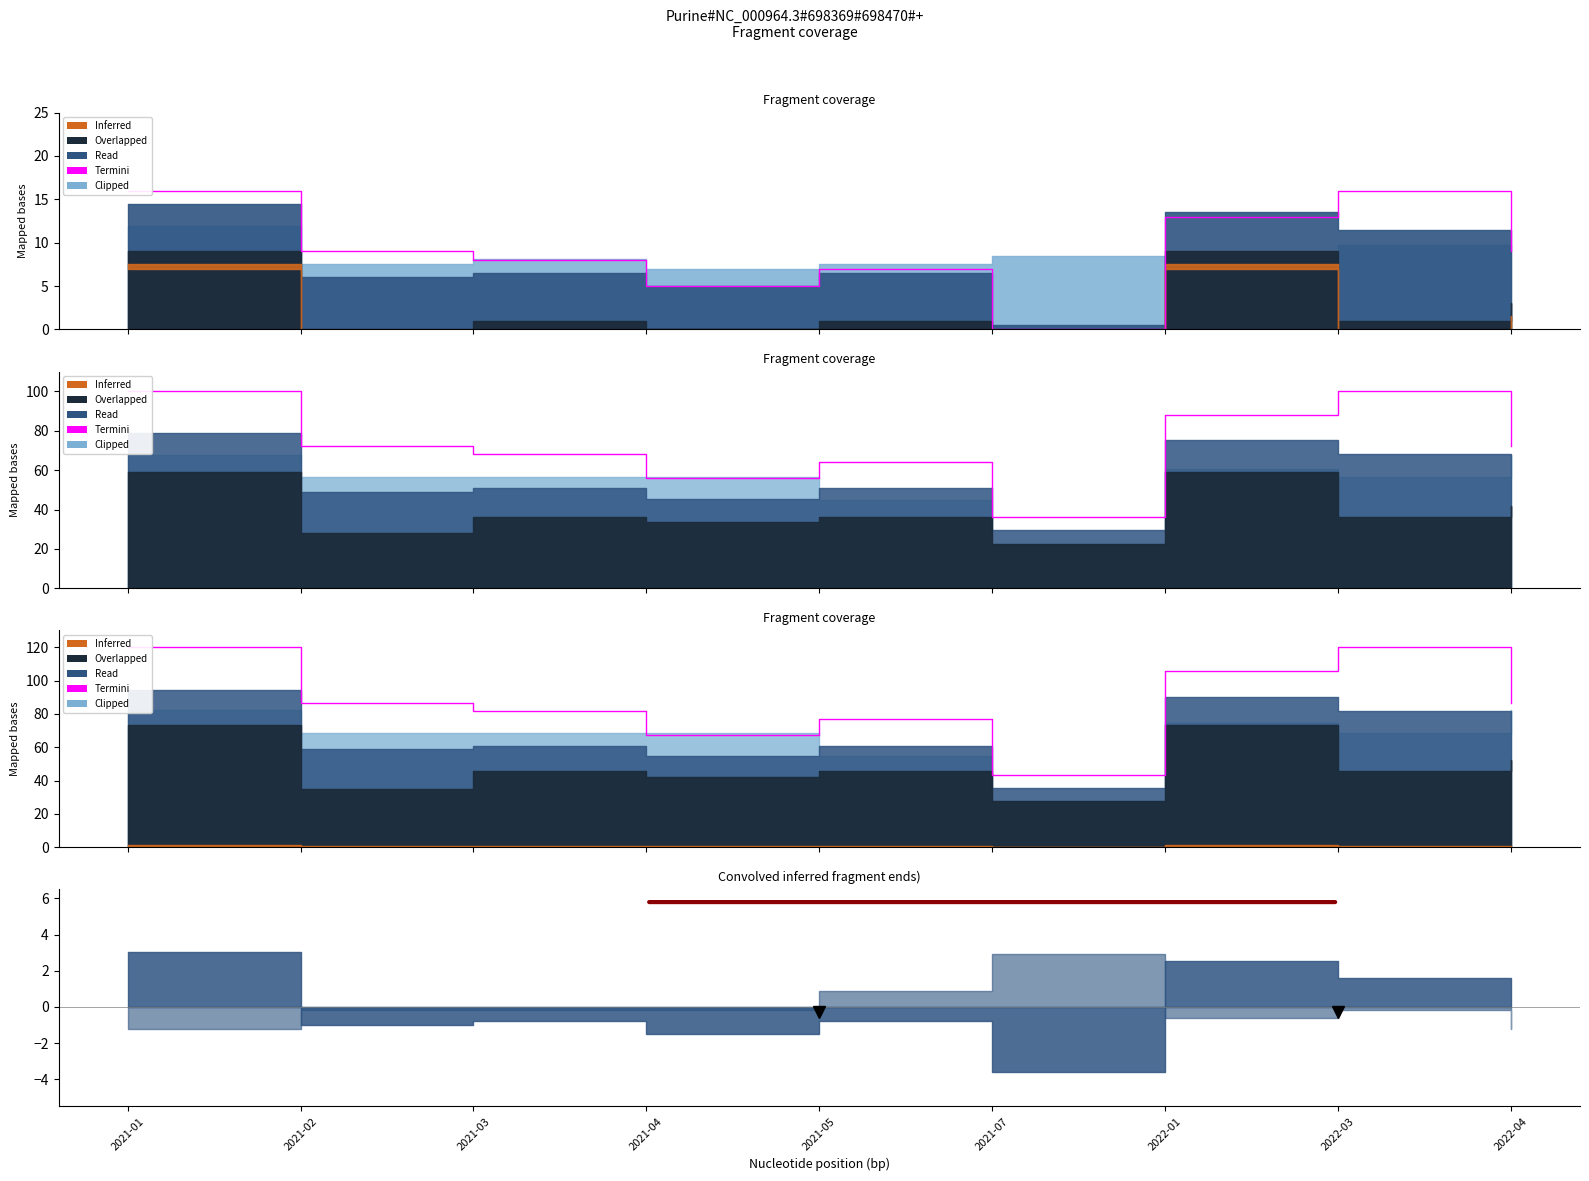

Does the chart display data point markers on the line(s)?

No